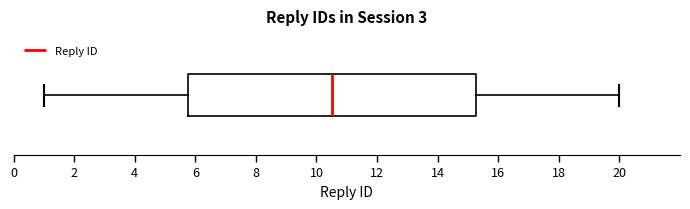

Read this box plot against the x-axis: the position of the median line, the range covered by the box, and the ends of both whiskers. The values are not printed on the chart, so give them approximately, as read against the axis.

median 10.6, box 5.8 to 15.2, whiskers 1.0 to 20.0